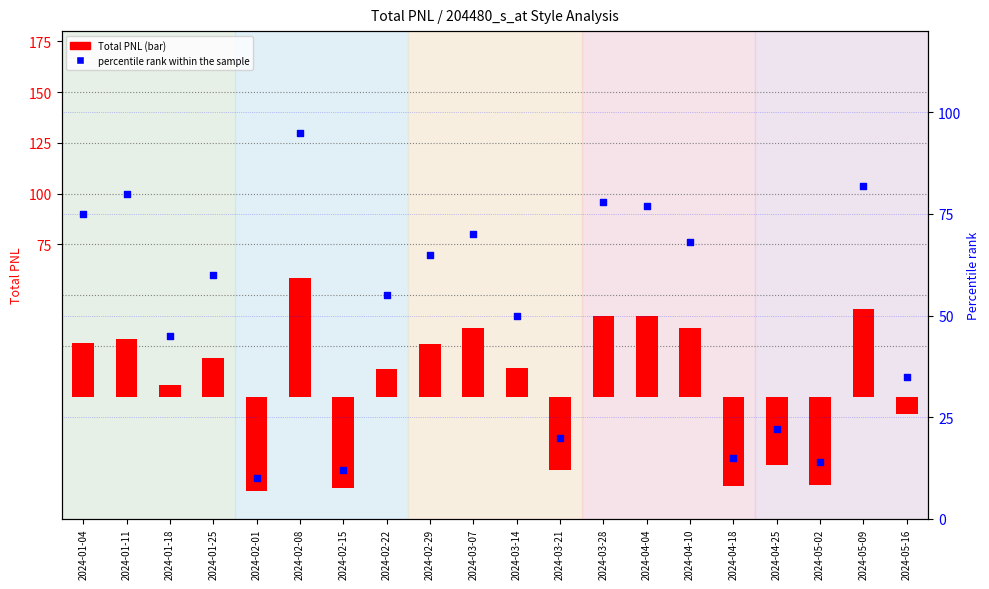

Is the value of Total PNL at 2024-01-11 greater than the value of percentile rank within the sample at 2024-03-14?

No